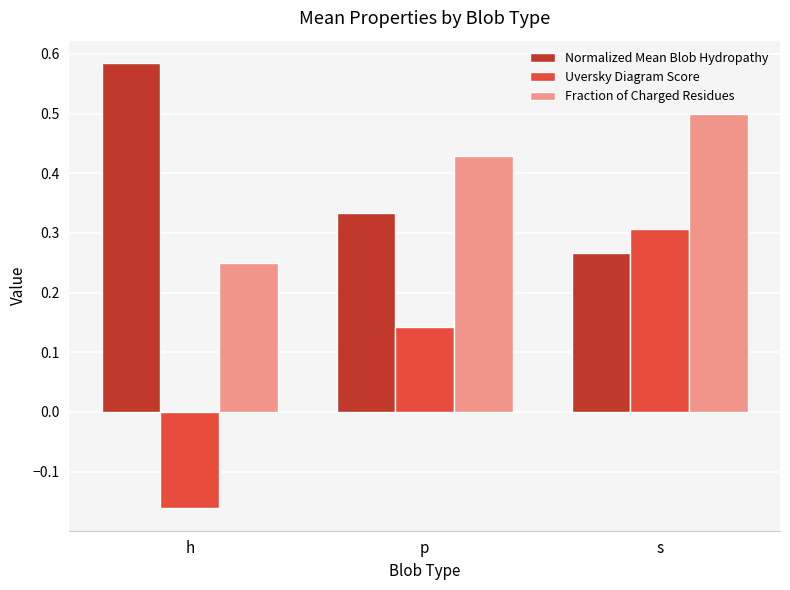

The value of Uversky Diagram Score at s is 0.3. True or false?

True